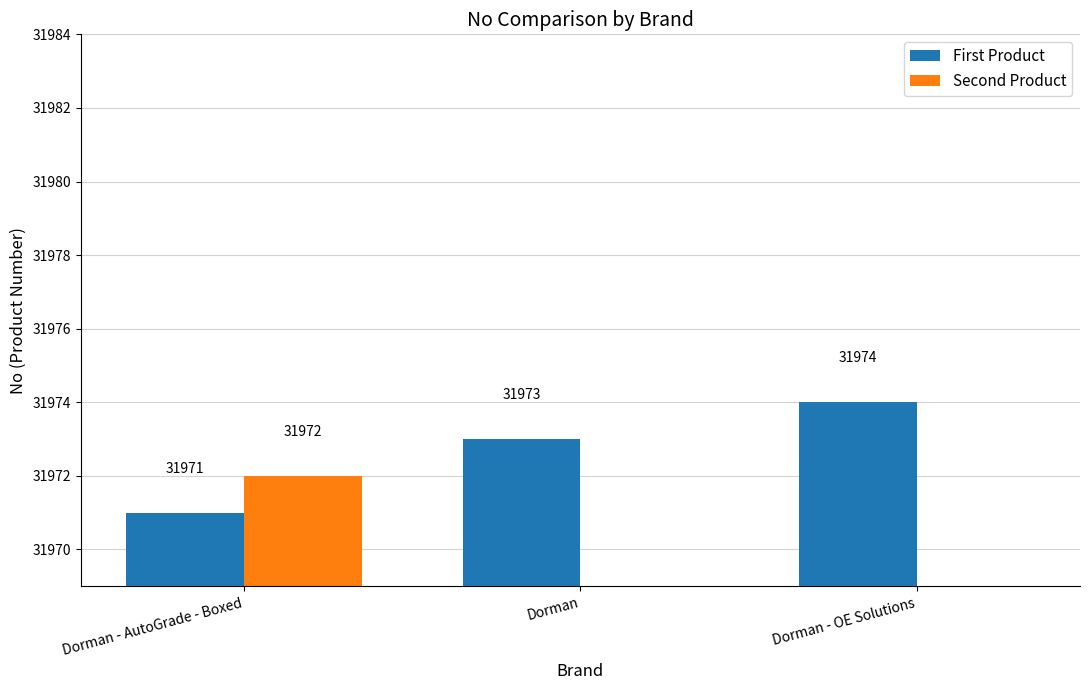

What is the difference between the Second Product values at Dorman - AutoGrade - Boxed and Dorman - OE Solutions?

31972